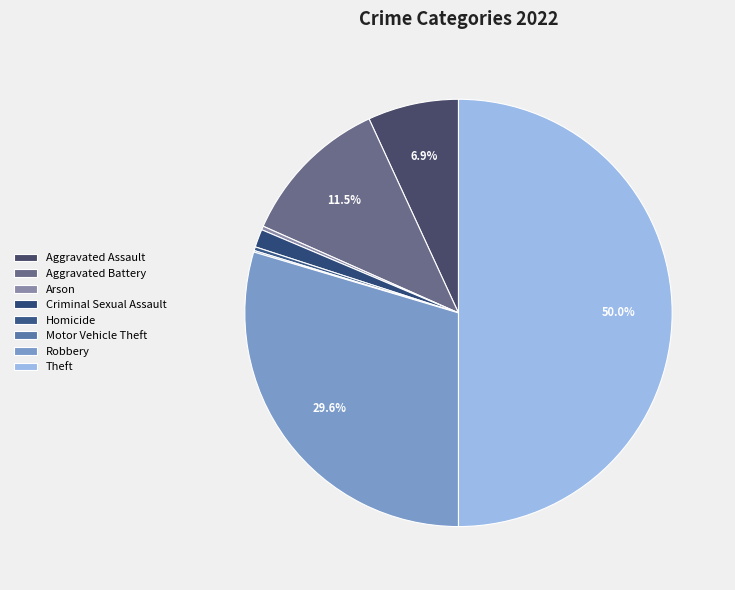

Which has a higher value, Arson or Aggravated Assault?

Aggravated Assault